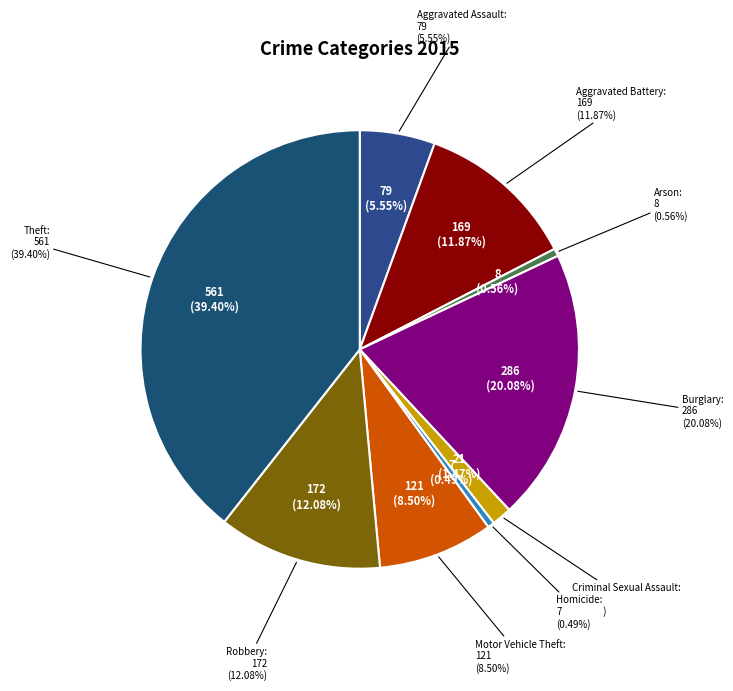

How many segments does this pie chart have?

9